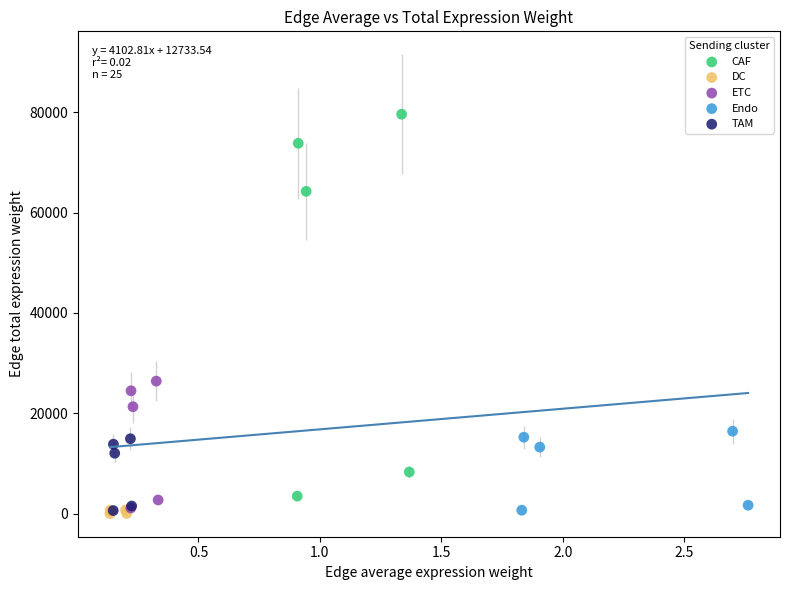

Which series has the largest Y range (max minus min)?

CAF